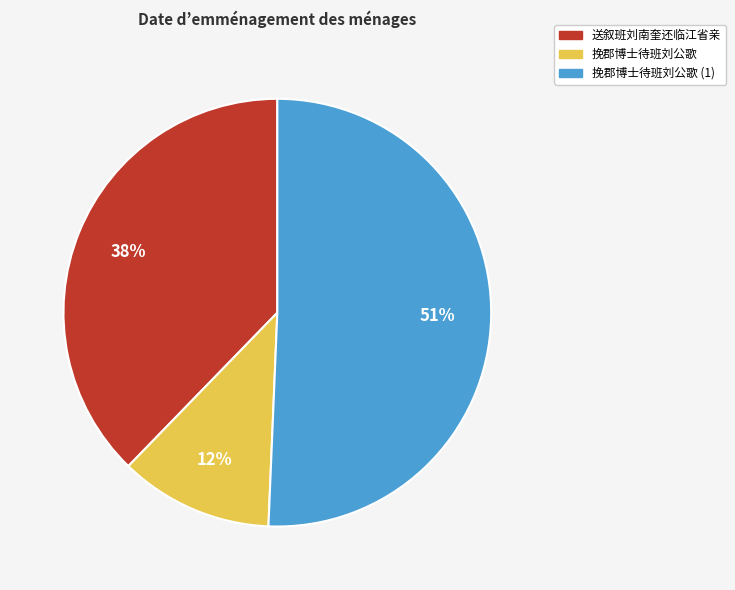

To the nearest percent, what is the difference between the largest and smallest slice percentages?

39%